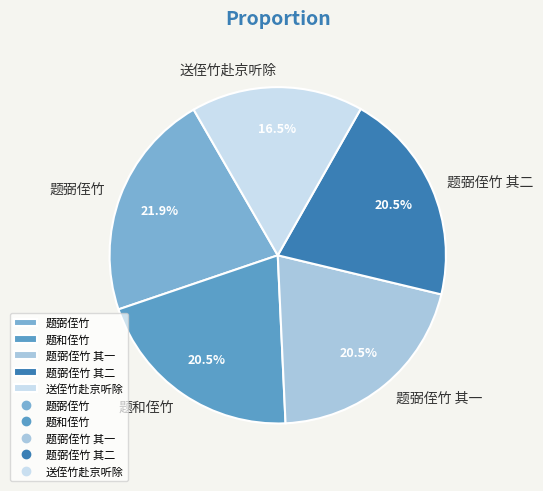

What portion of the pie excludes 送侄竹赴京听除?

83.5%